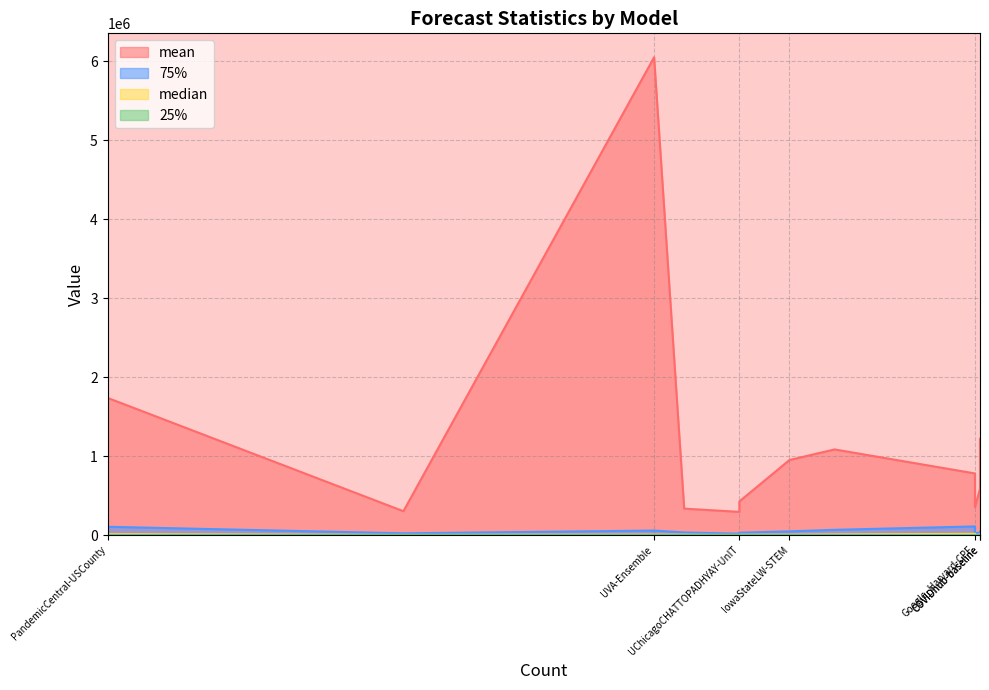

Is the value of 75% at UChicagoCHATTOPADHYAY-UnIT greater than the value of mean at PandemicCentral-USCounty?

No